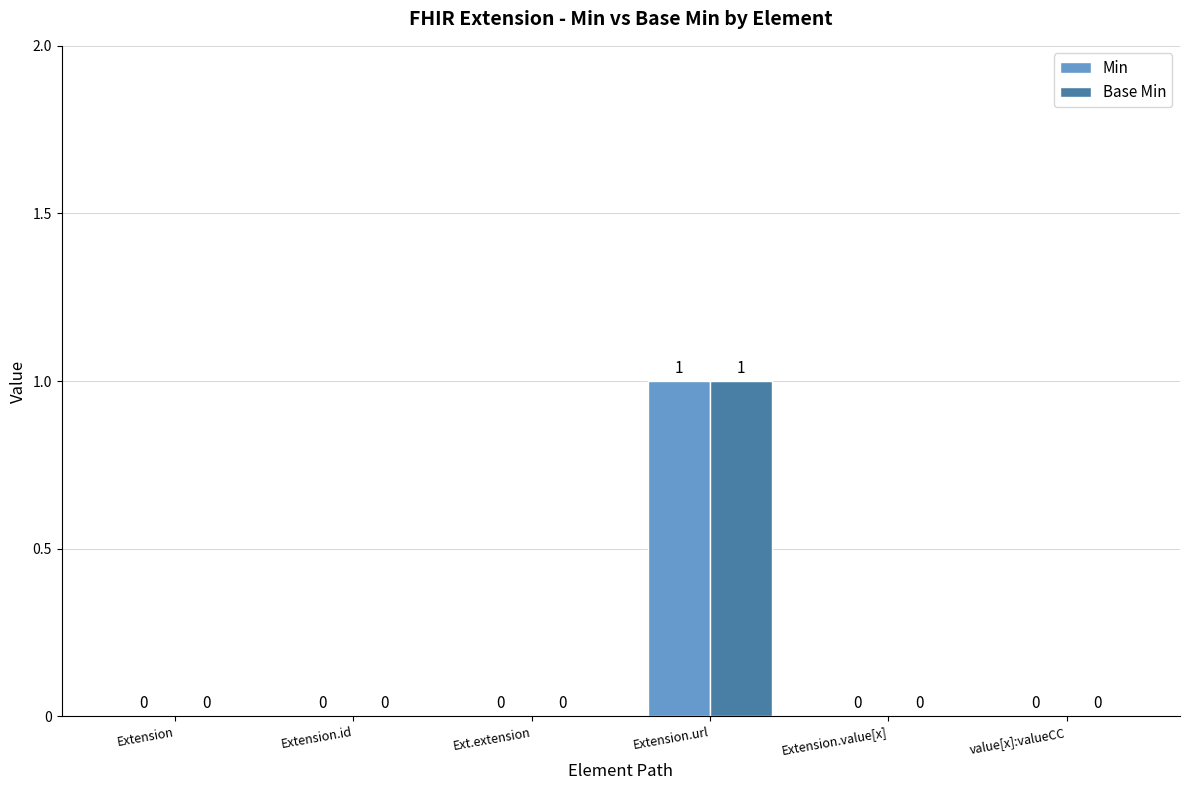

How many Min values are between 0 and 1?

6